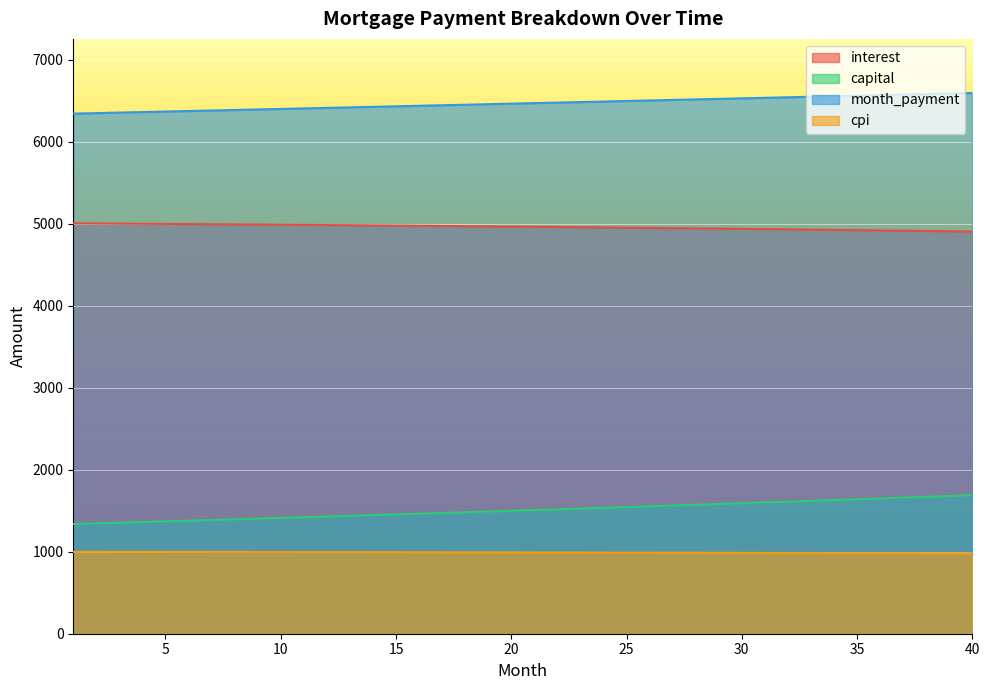

True or false: month_payment and capital intersect in this chart.

False